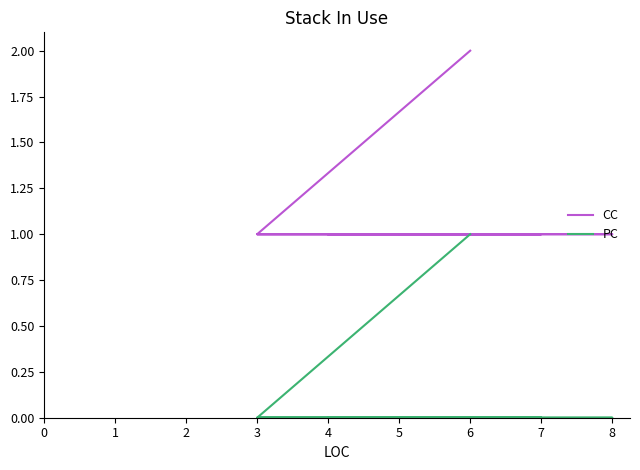

Is the value of CC at 4 greater than the value of PC at 5?

Yes